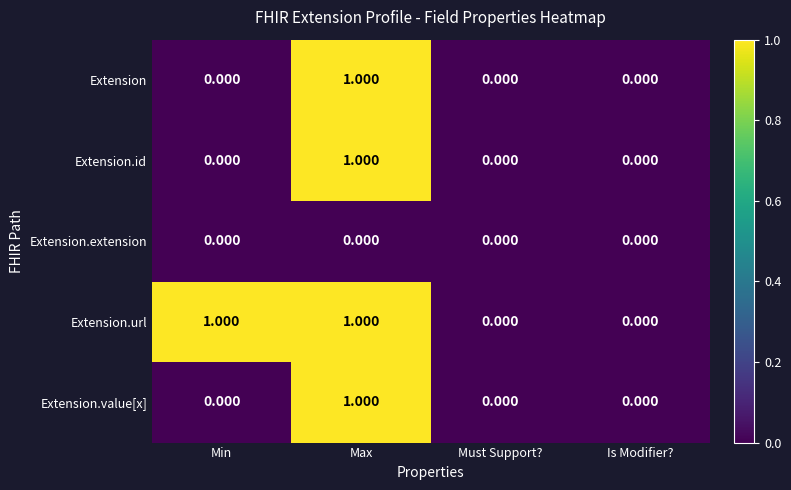

At which category is the sum across all series the highest?

Max